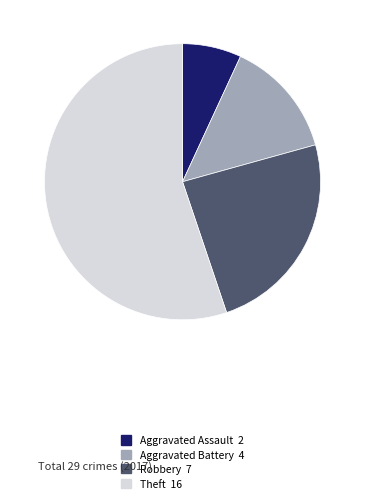

How many segments does this pie chart have?

4